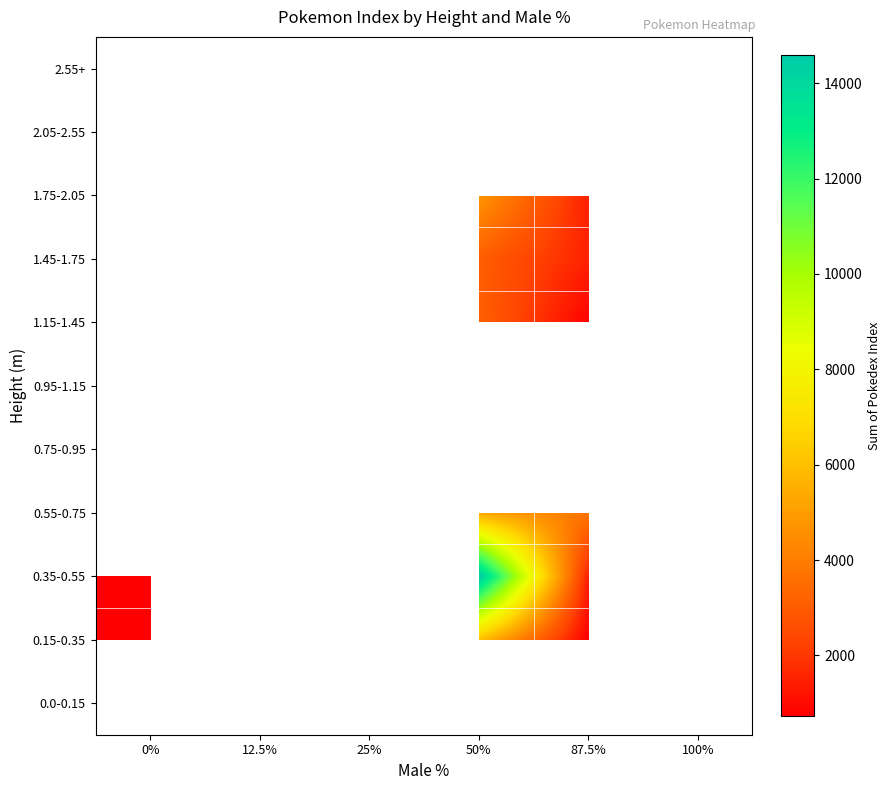

True or false: 1.15-1.45 has a value of 327.6 at 0%.

False